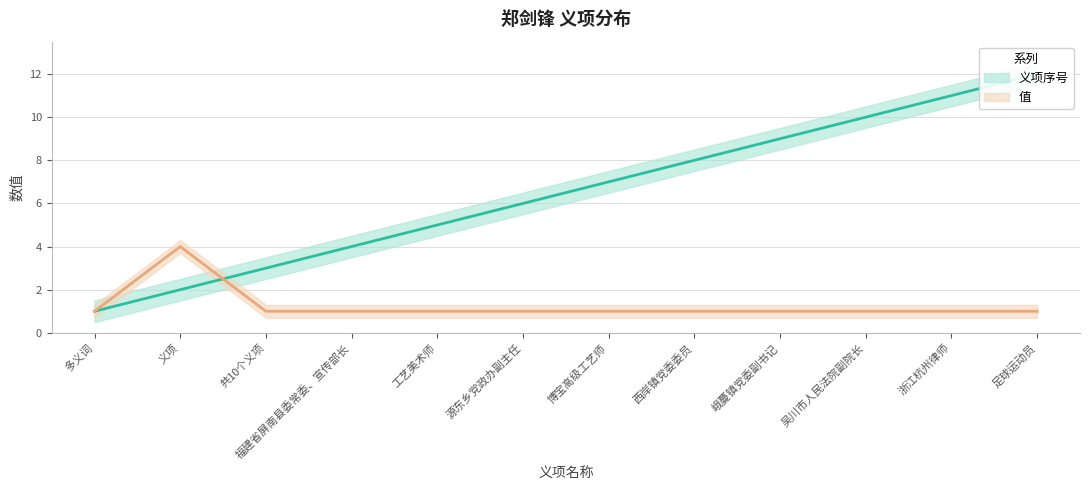

List the series in order of their peak value, lowest first.

值, 义项序号